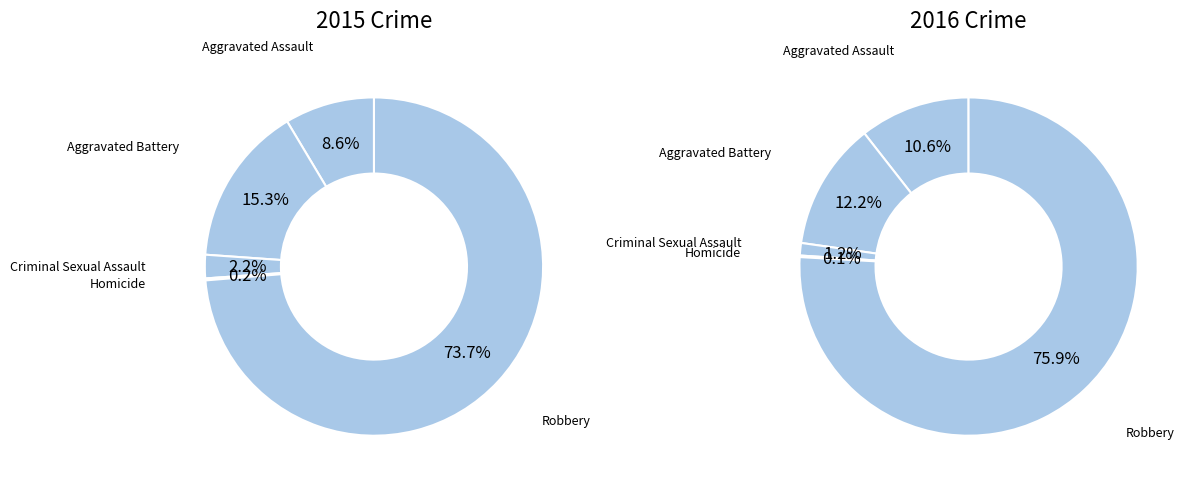

To the nearest percent, what is the difference between the largest and smallest slice percentages?

74%